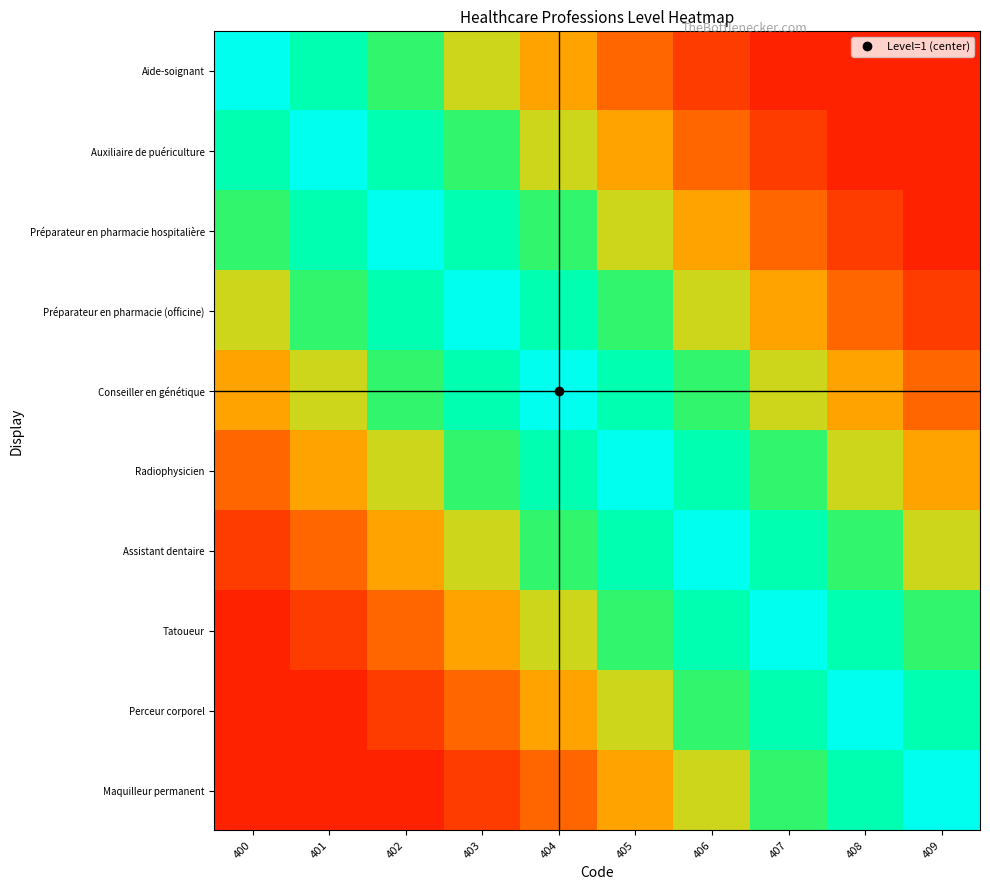

How many data points does each series have?

10